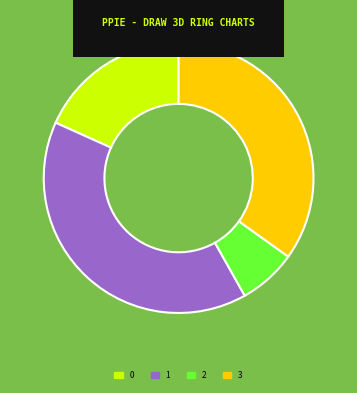

Is it true that 2 is 15% of the pie?

False